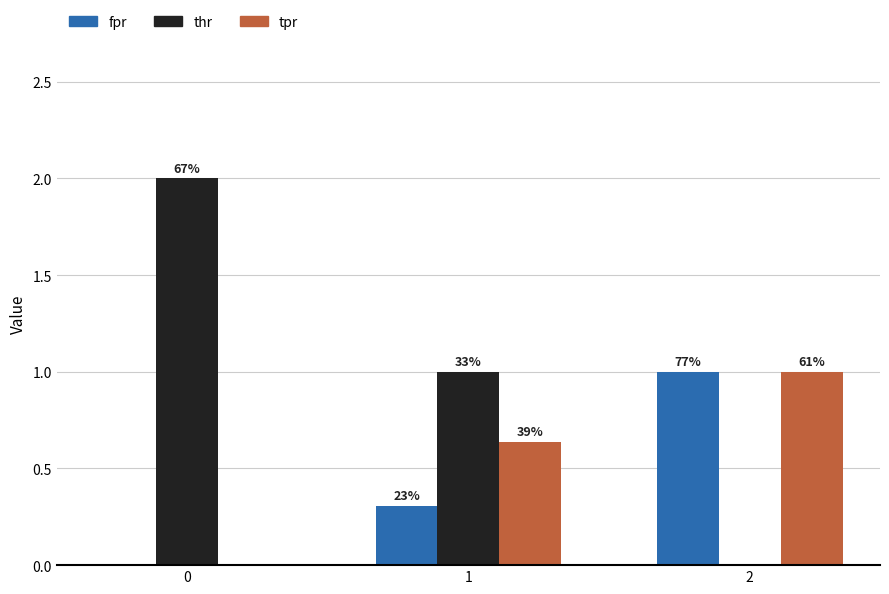

What are all the series names shown in the legend?

fpr, thr, tpr